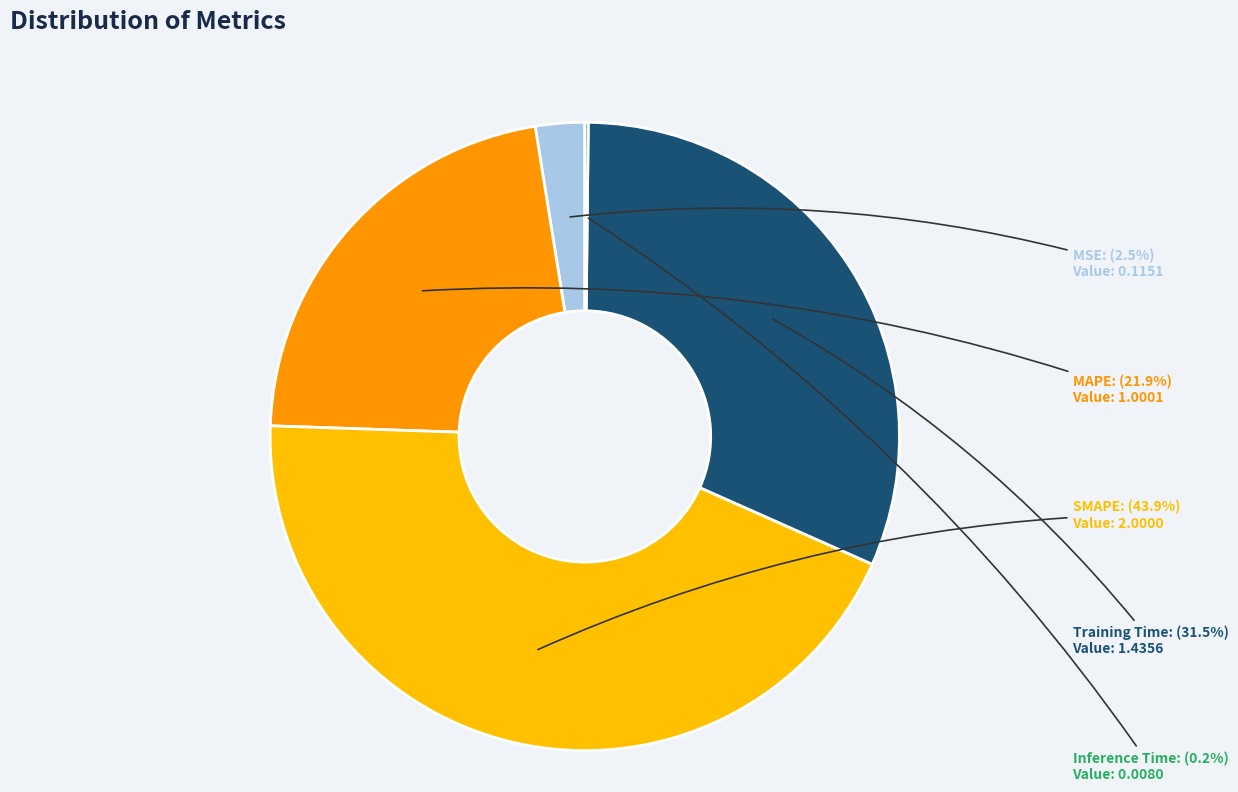

To the nearest percent, what percentage of the pie is MAPE?

22%